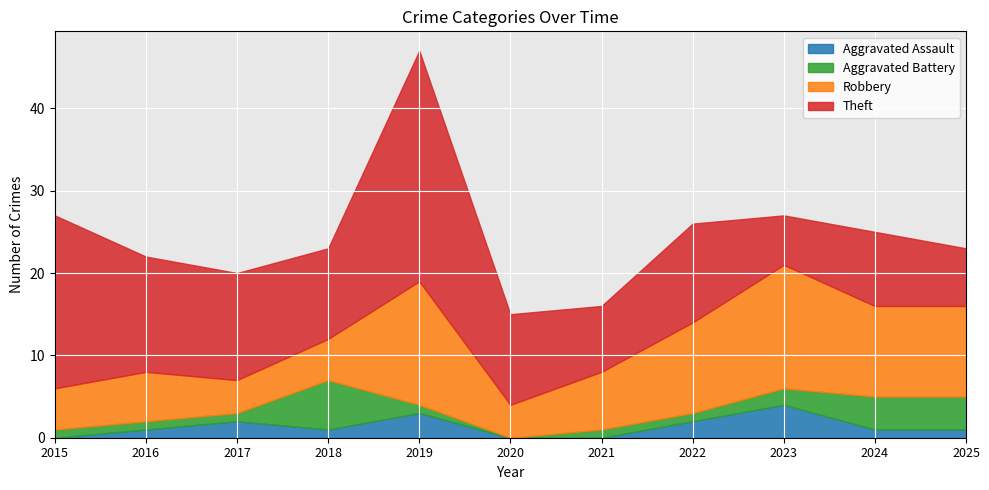

What value does the Aggravated Battery series have at 2022?

1